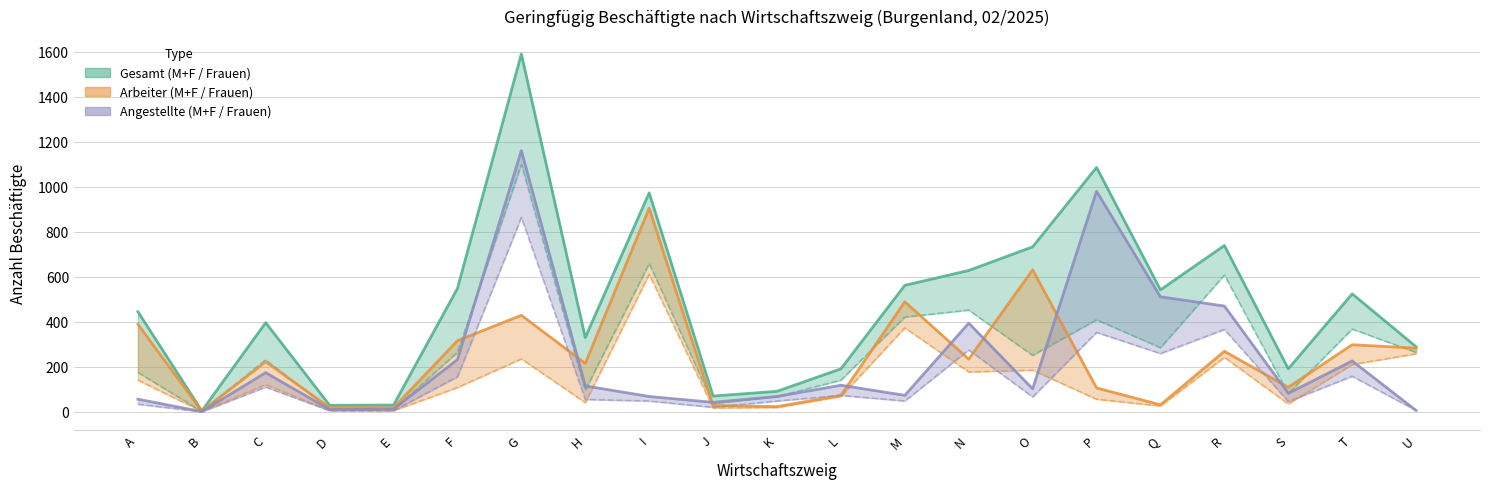

True or false: Gesamt Frauen and Arbeiter Frauen cross at least once.

False